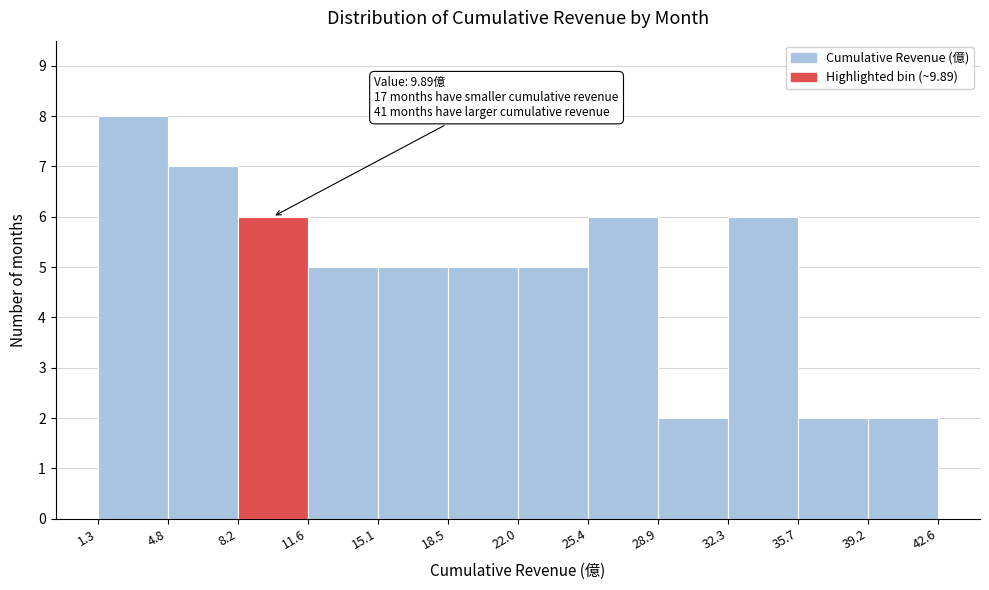

Which range on the x-axis has the tallest bar?

1.3 to 4.8